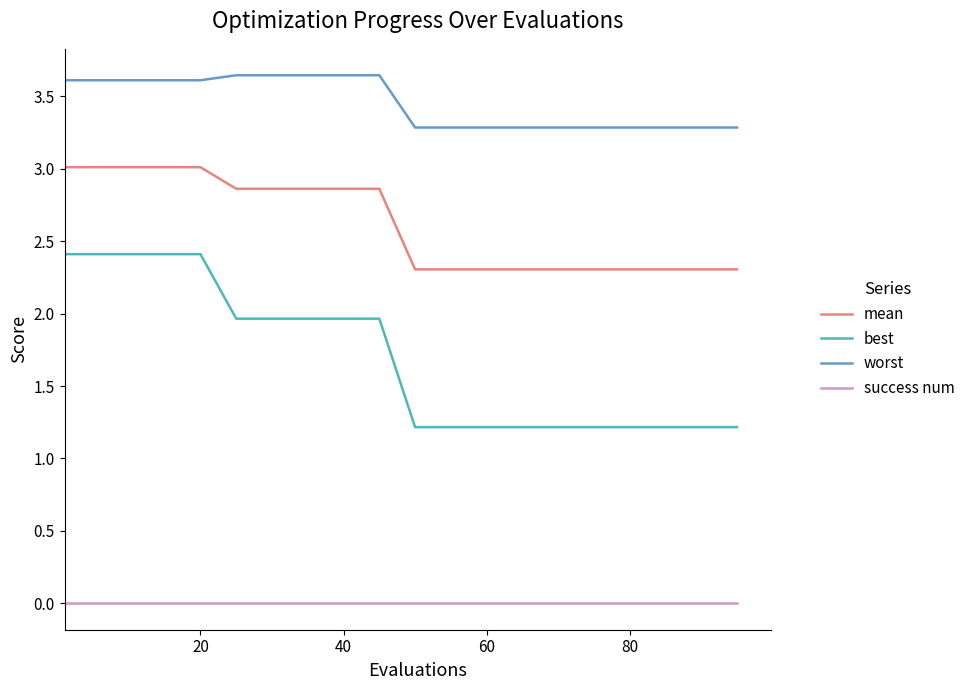

True or false: success num and worst cross at least once.

False